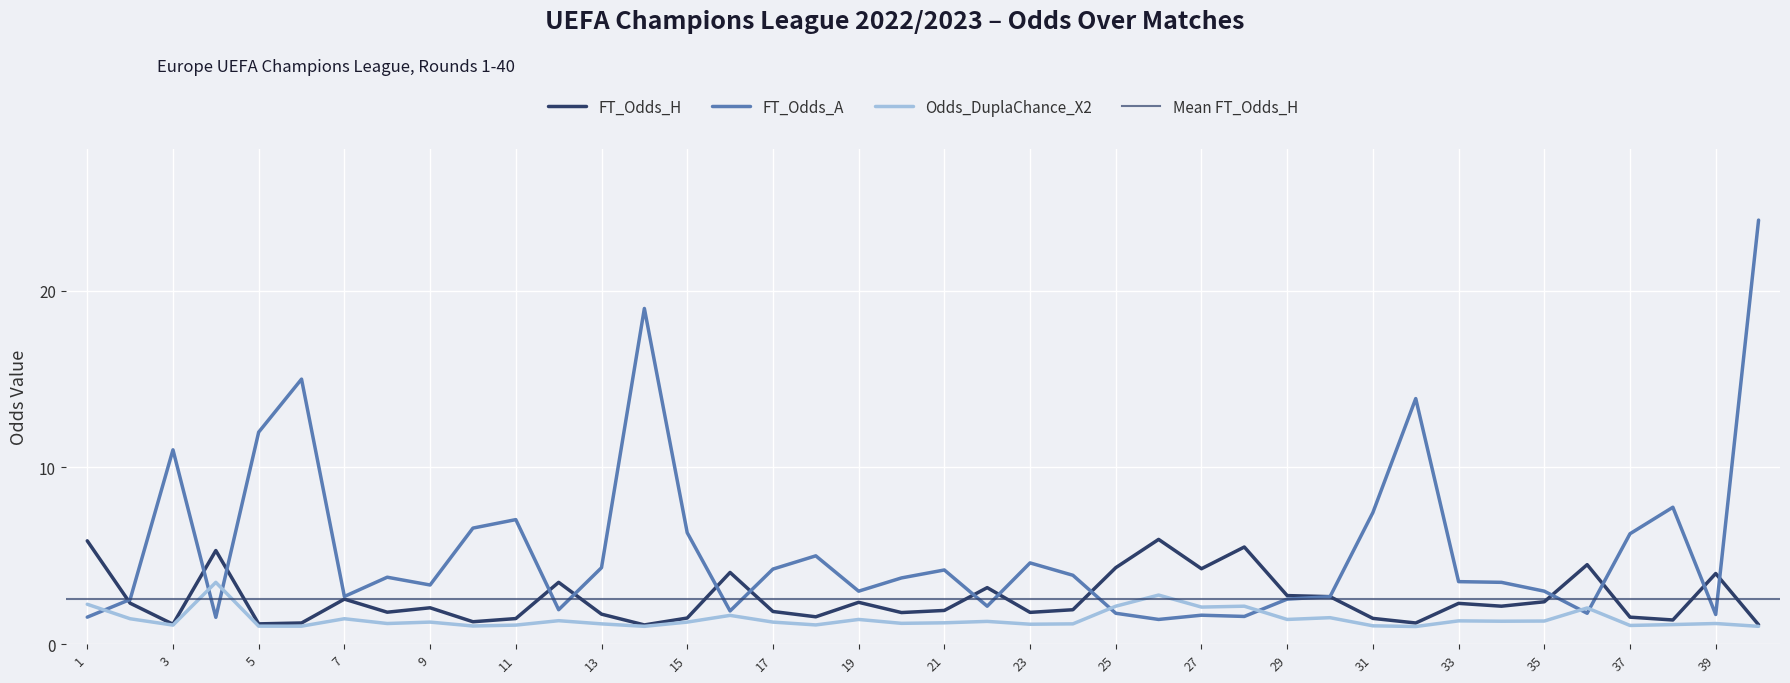

What is the average value of the FT_Odds_H series?

2.5